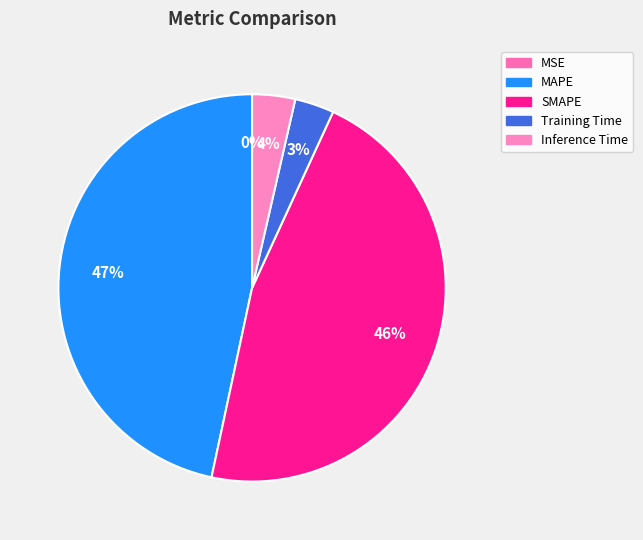

To the nearest percent, what is the difference between the largest and smallest slice percentages?

47%